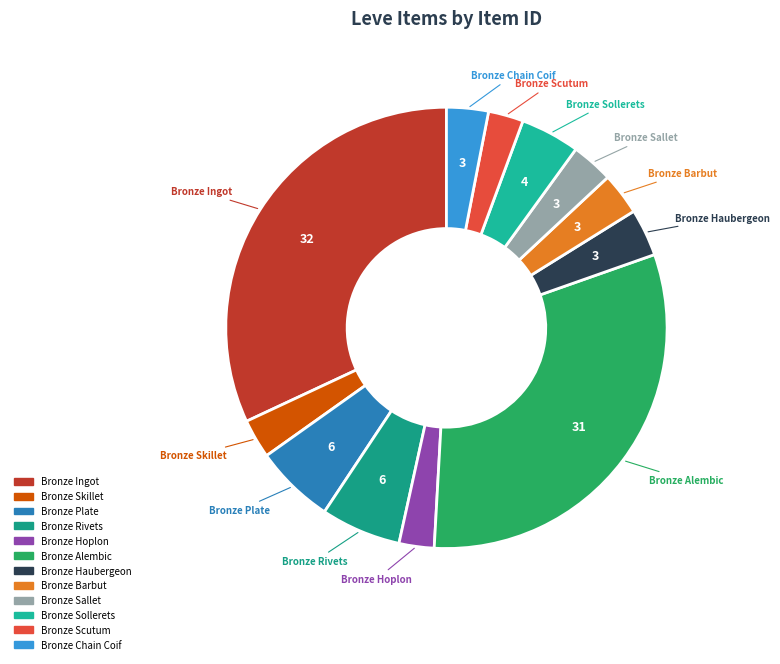

Which slice is the largest?

Bronze Ingot